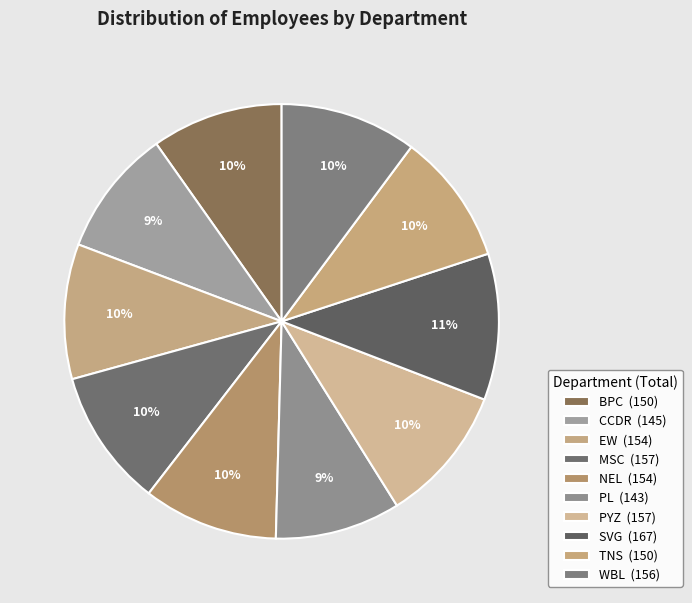

Approximately how many times larger is the value at SVG compared to WBL?

1.1